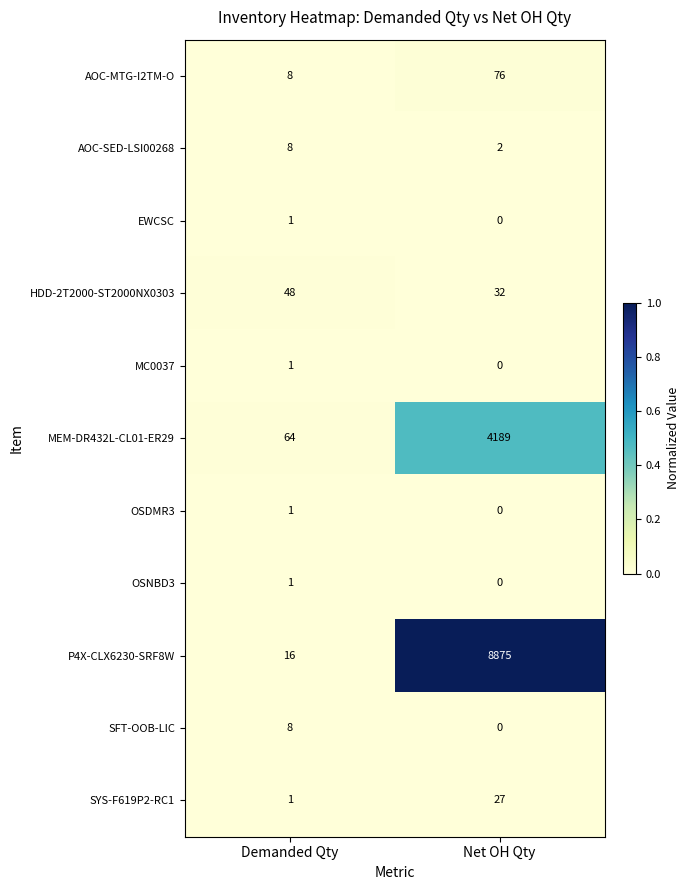

List the labels in order of SFT-OOB-LIC value, largest first.

Demanded Qty, Net OH Qty